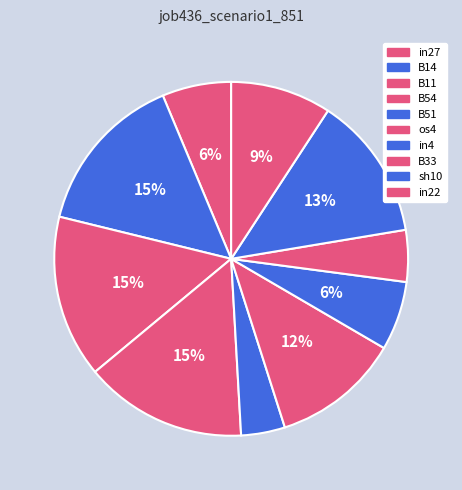

Which category has the biggest portion of the pie?

B14